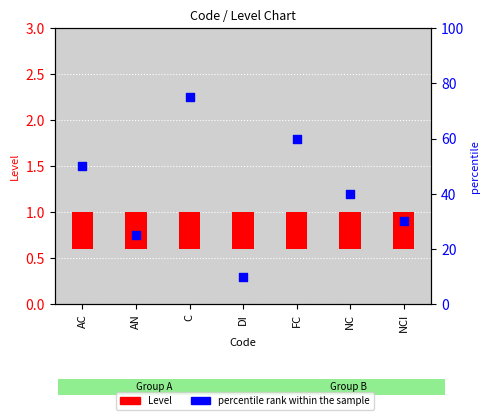

What are all the series names shown in the legend?

Level, percentile rank within the sample